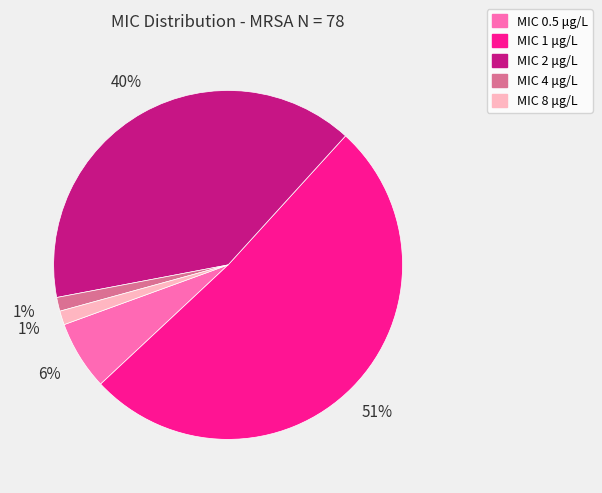

True or false: MIC 4 μg/L accounts for 1% of the total.

True